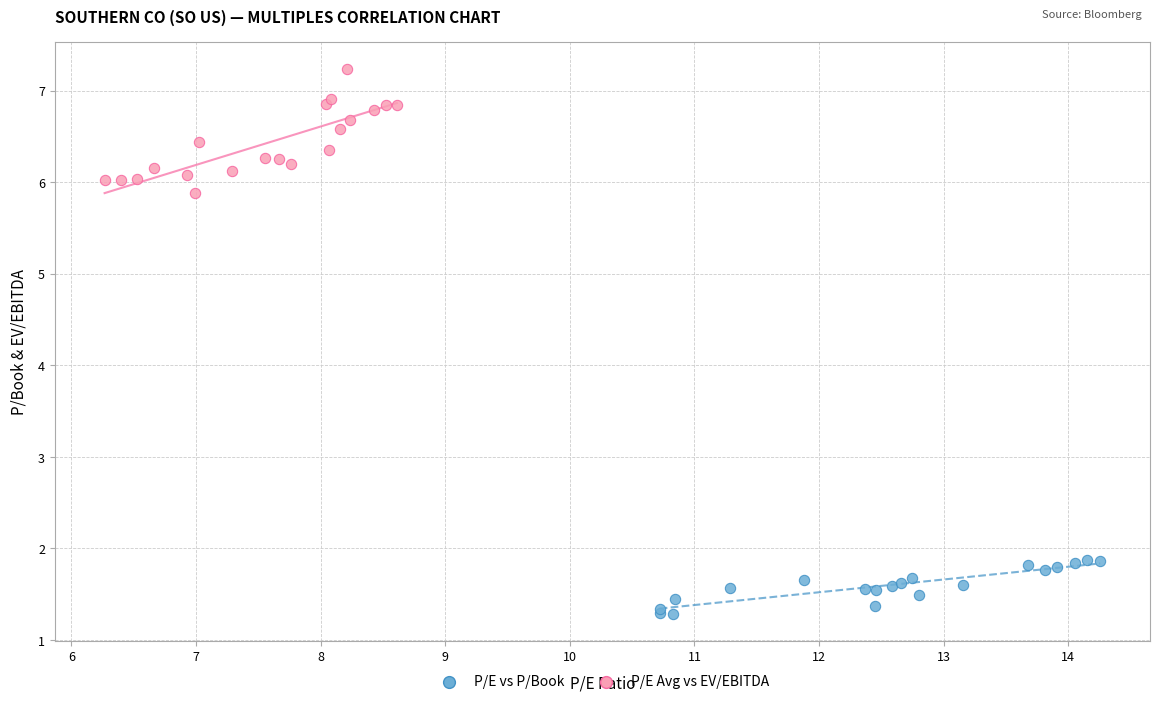

Which series contains the highest Y value?

P/E Avg vs EV/EBITDA